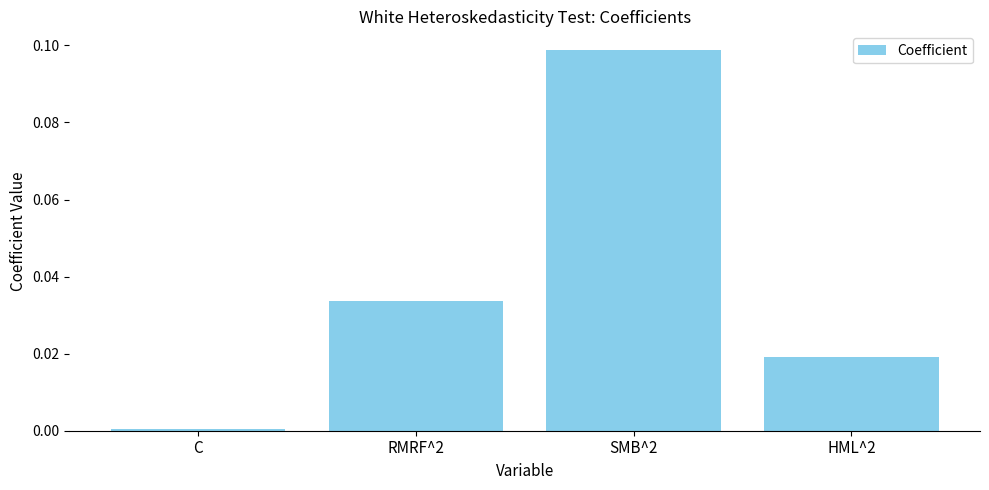

What is the label of the 3rd bar from the left?

SMB^2